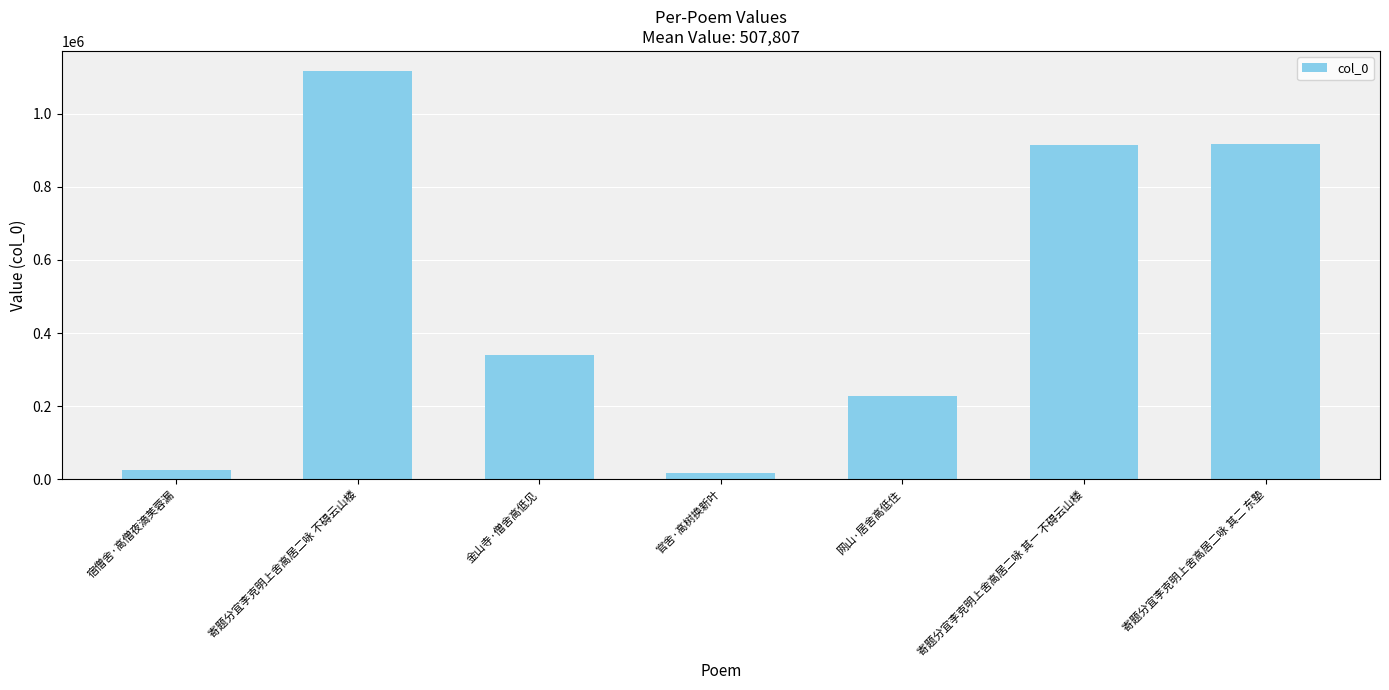

What is the value of the 2nd bar from the left?

1115315